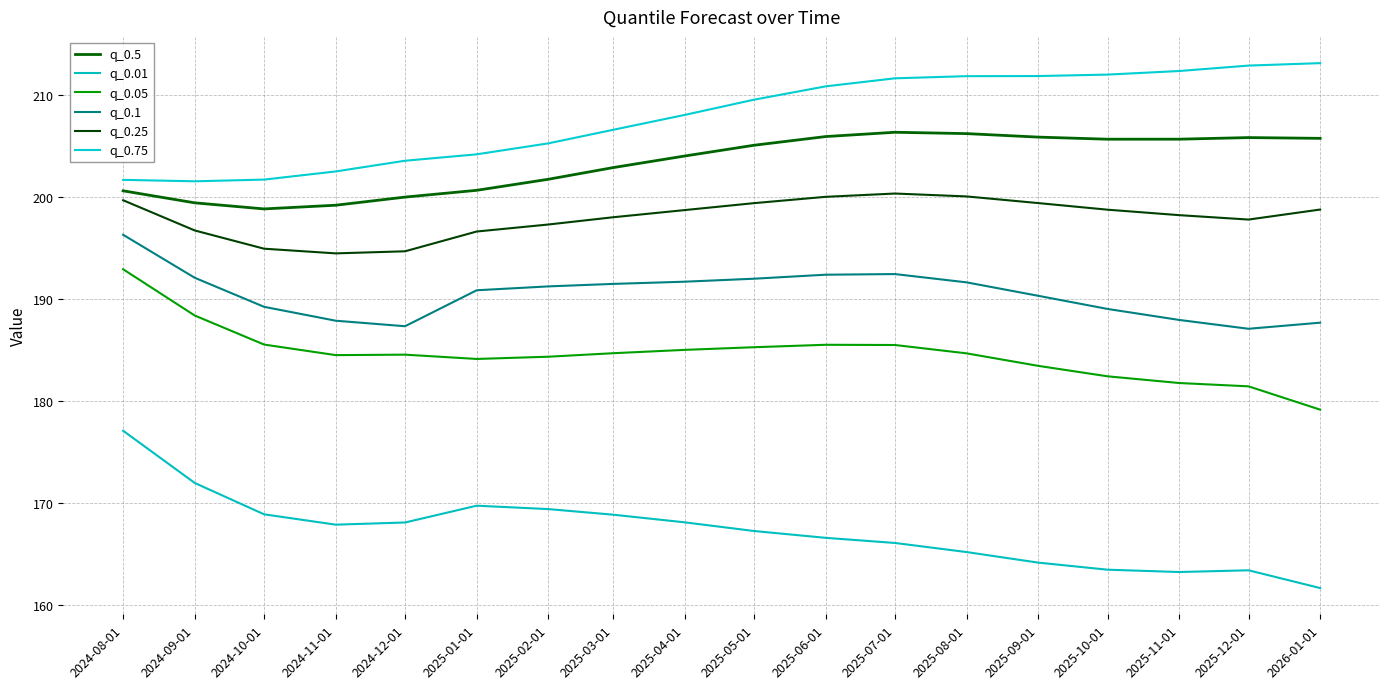

Which series changed the most between 2025-08-01 and 2025-12-01?

q_0.1